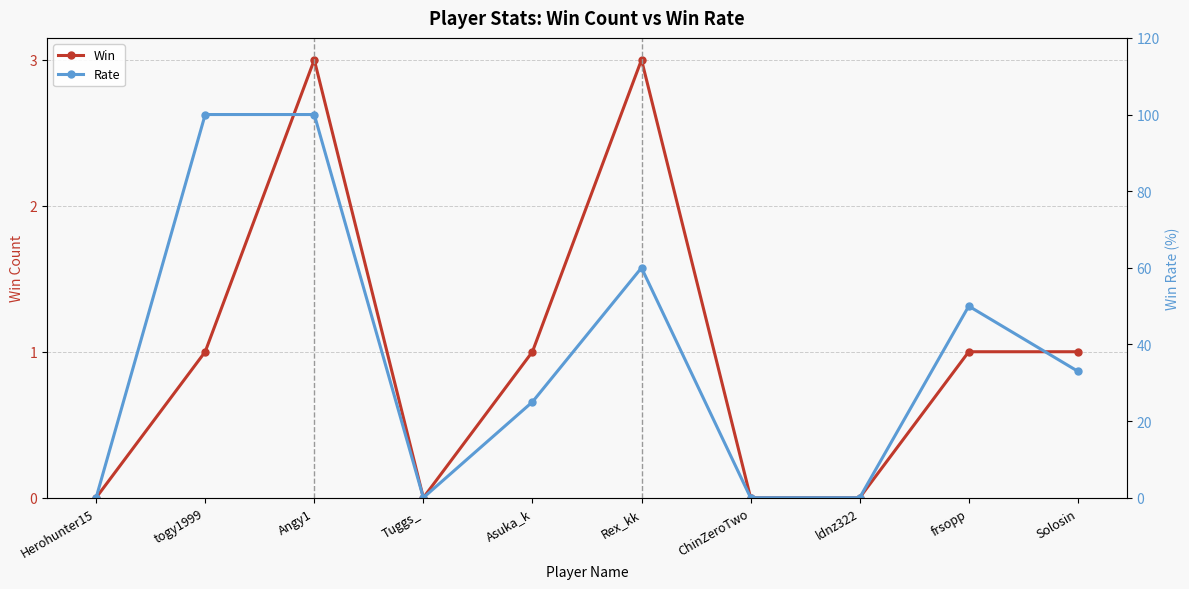

Which series has the largest total across all categories?

Rate